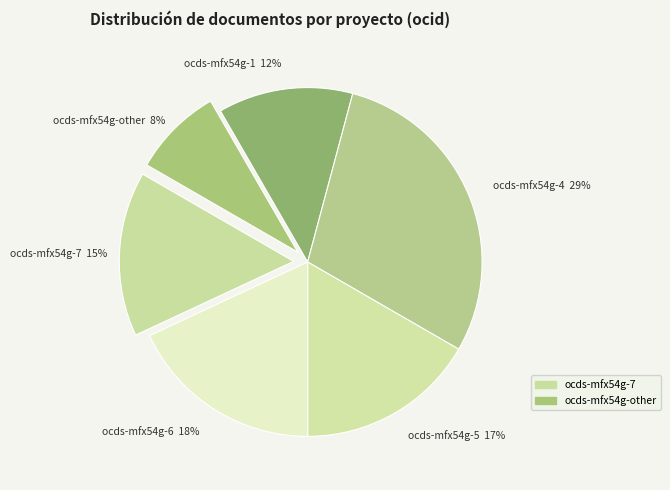

The ocds-mfx54g-5 slice represents 24% of the pie. True or false?

False